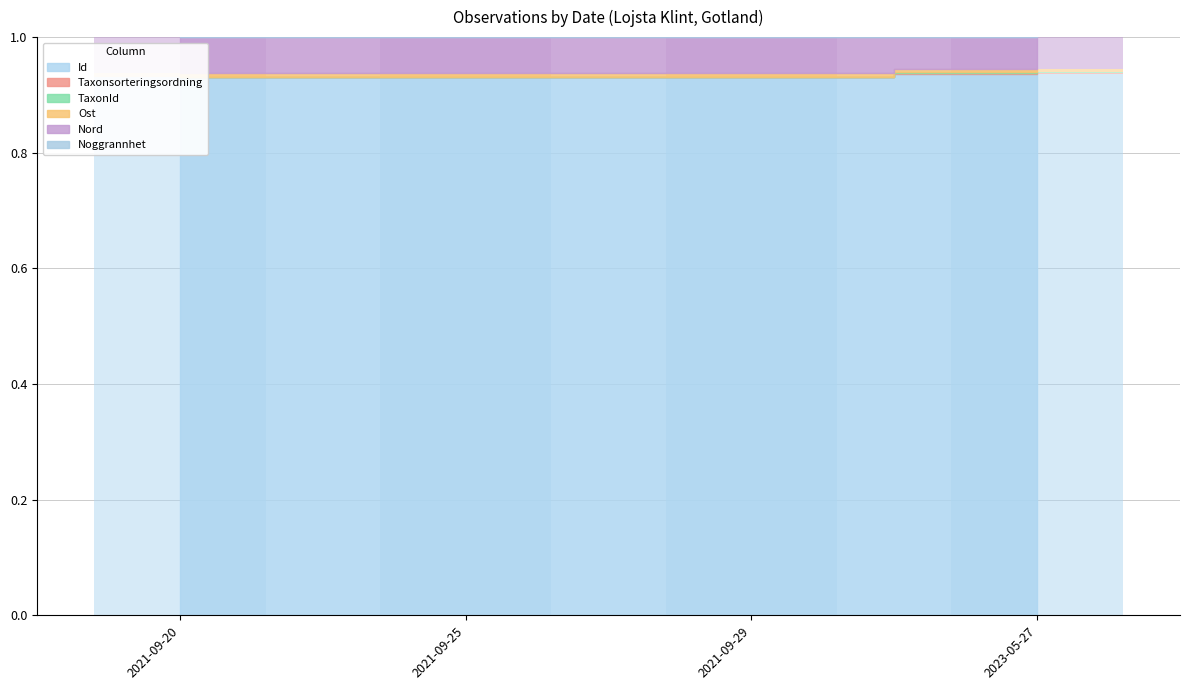

Which series changed the most between 2021-09-25 and 2021-09-29?

Id